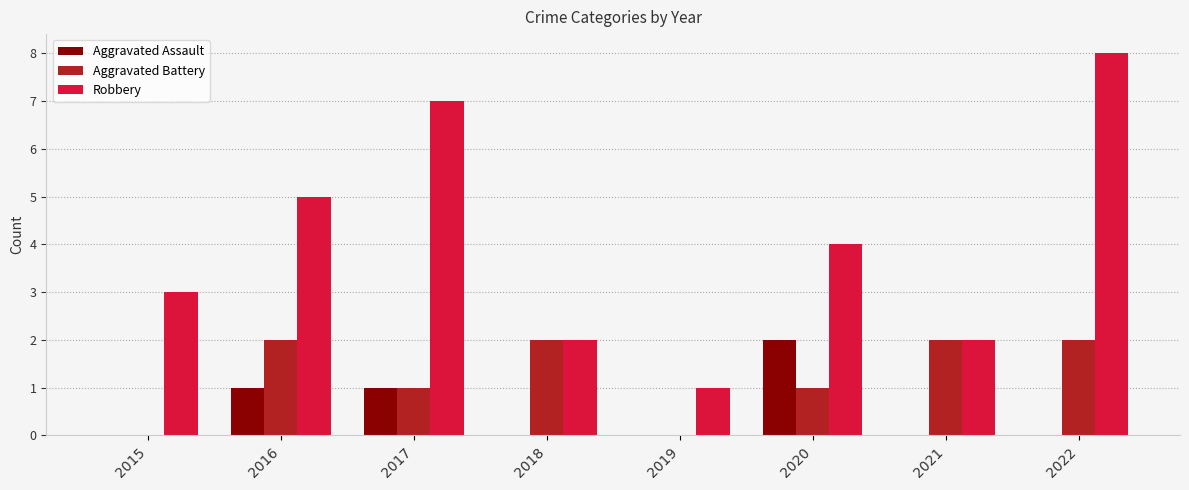

What is the spread (max minus min) of values at 2020?

3